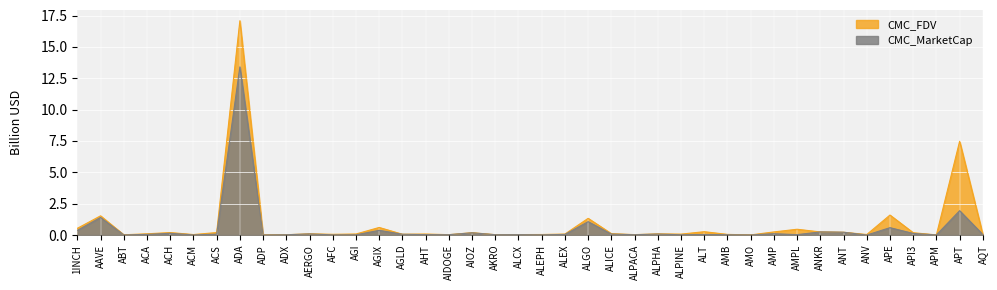

What is the label of the 3rd point from the right?

APM